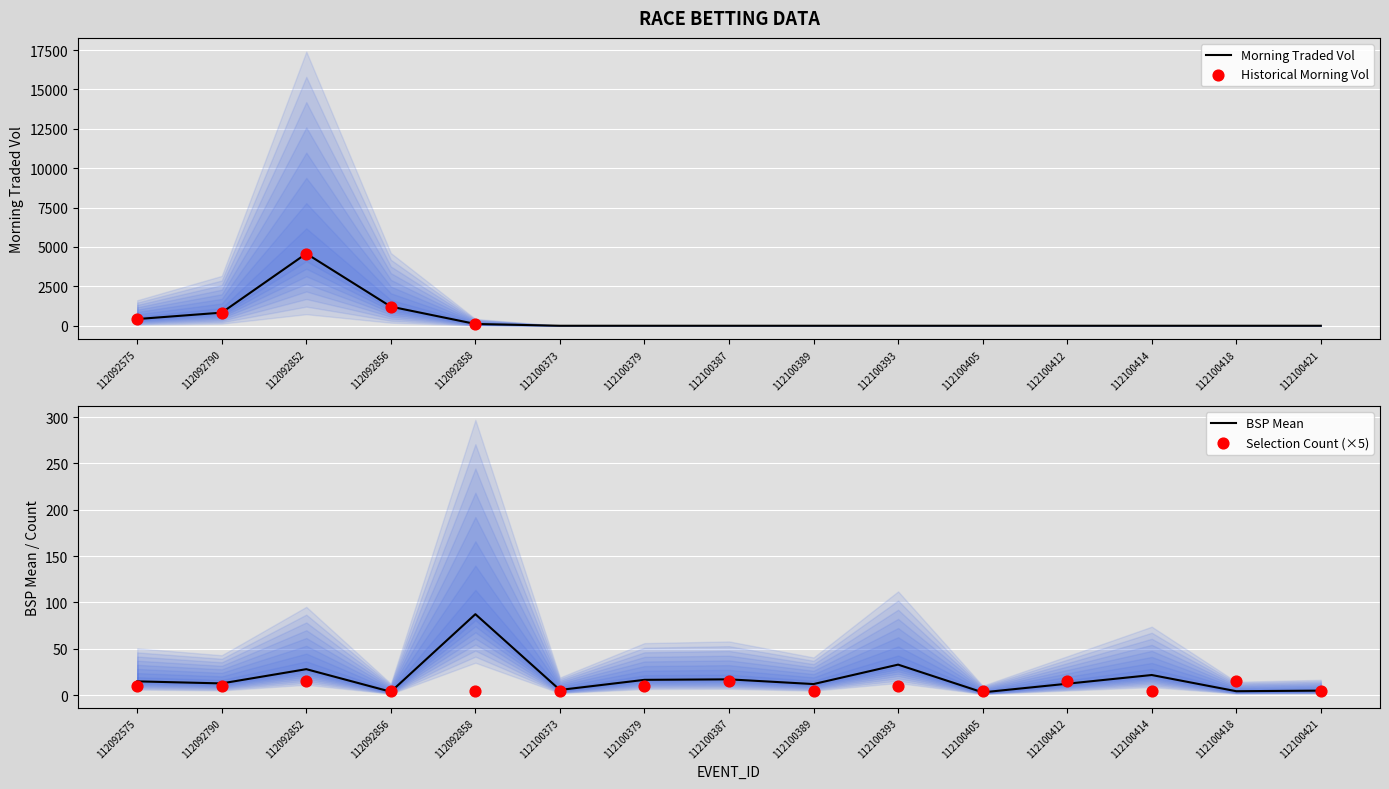

Which series has the widest spread of Y values?

MORNINGTRADEDVOL